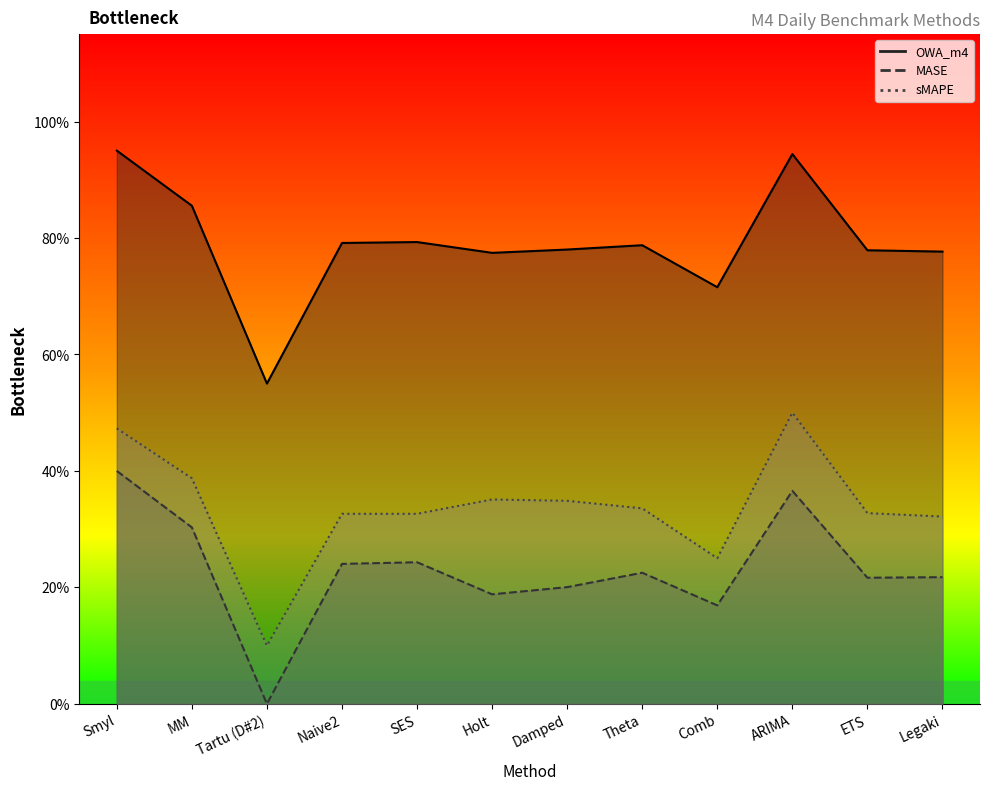

List the series in order of their peak value, lowest first.

MASE, sMAPE, OWA_m4